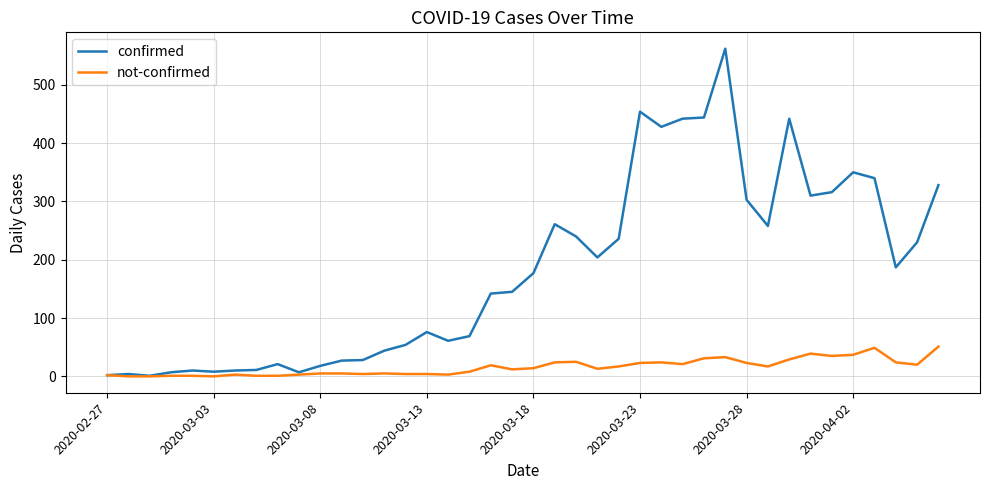

What is the maximum value for not-confirmed?

51